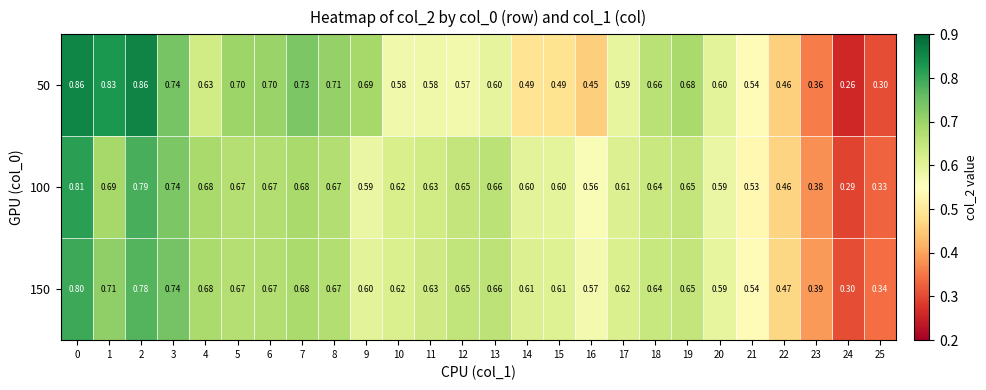

Is the value of 100 at 21 greater than the value of 50 at 0?

No